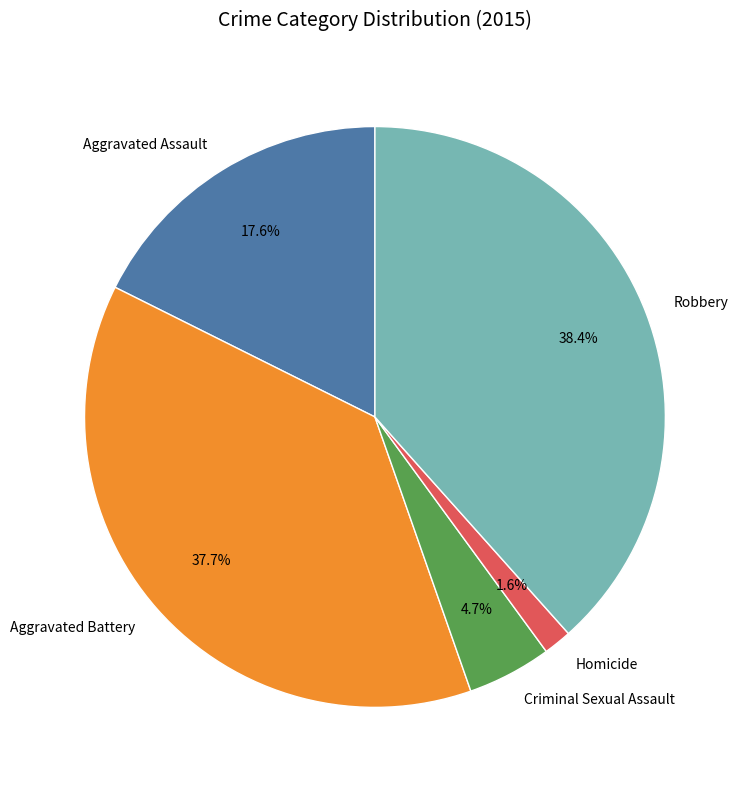

The Aggravated Battery slice represents 47% of the pie. True or false?

False